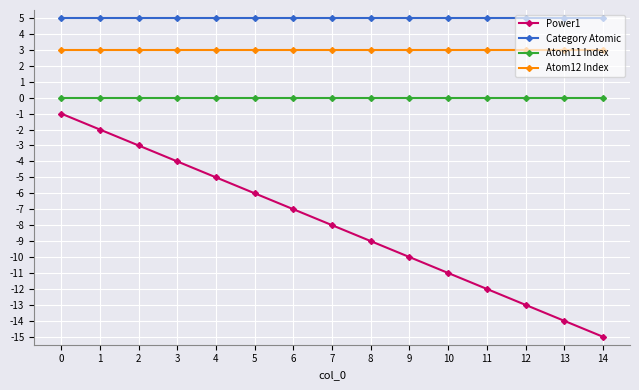

What are all the series names shown in the legend?

Power1, Category Atomic, Atom11 Index, Atom12 Index